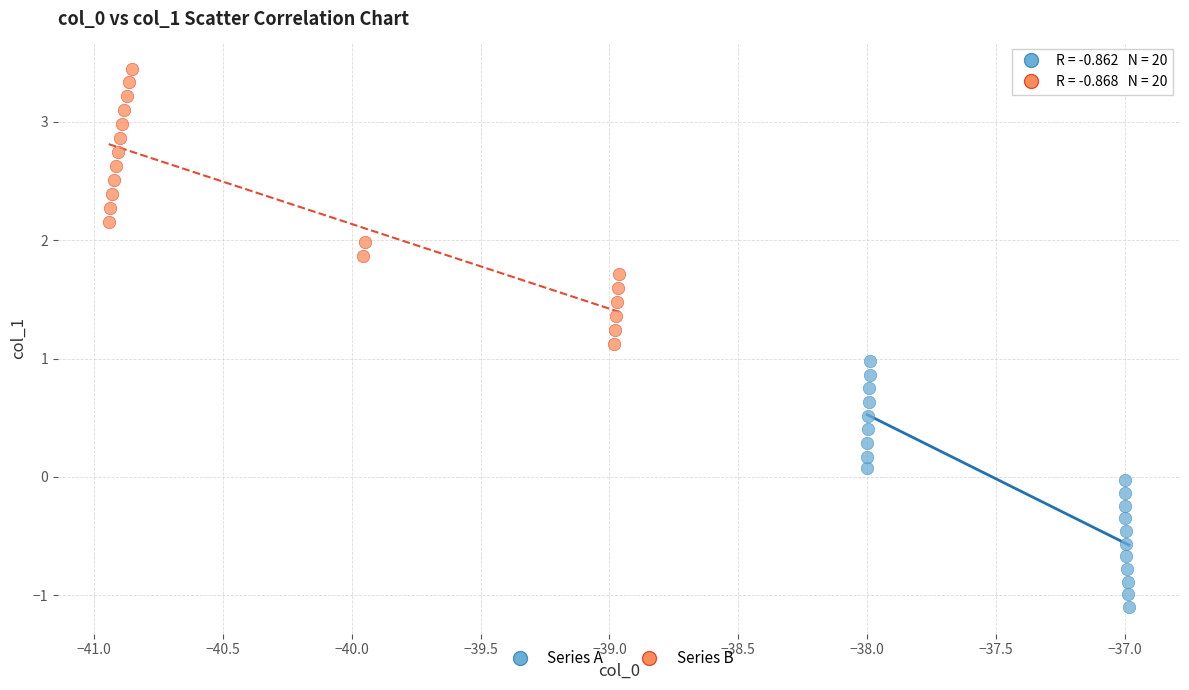

What are all the series names shown in the legend?

Series A, Series B